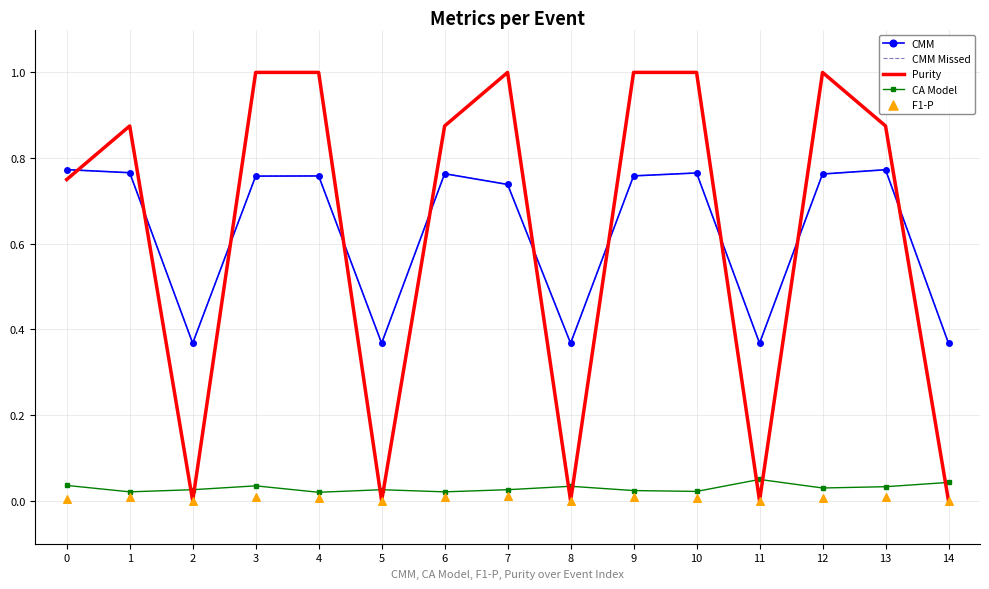

What are all the series names shown in the legend?

CMM, CMM Missed, Purity, CA Model, F1-P